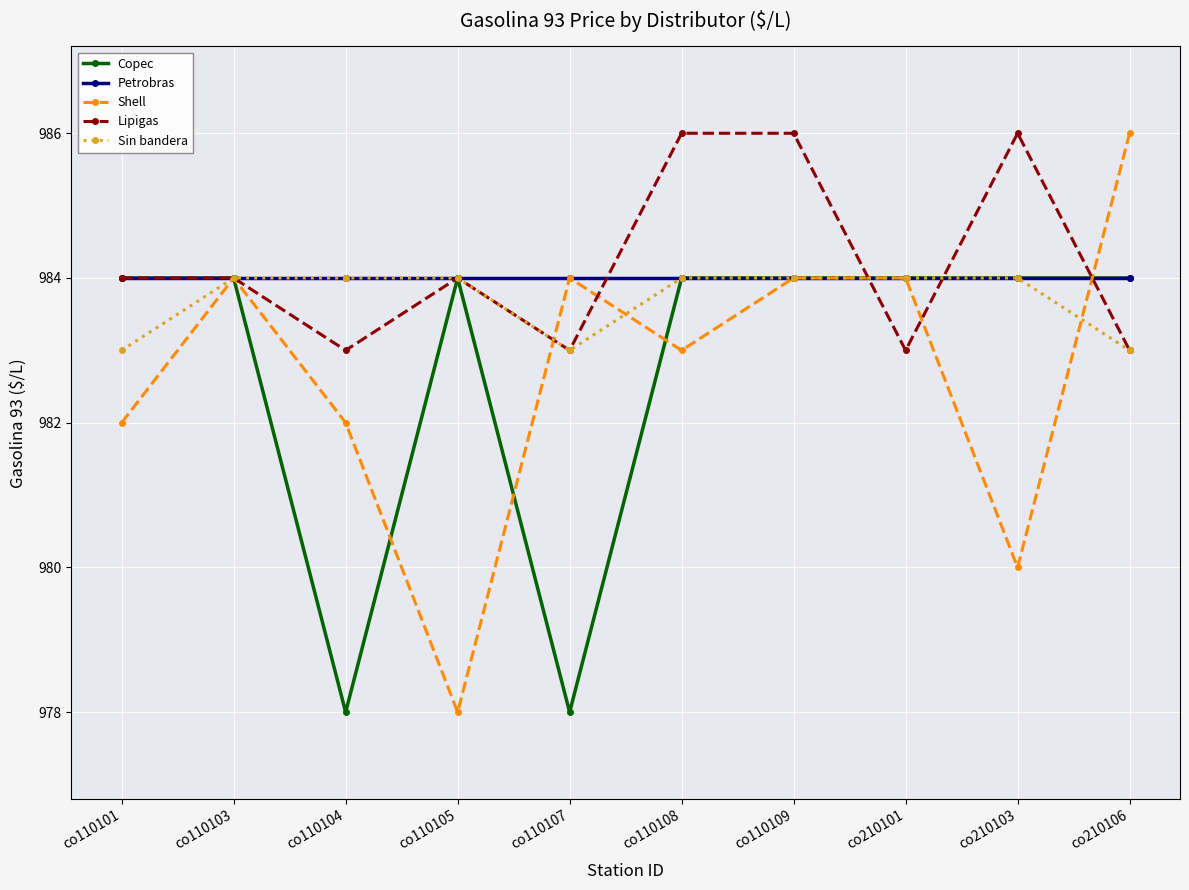

What is the smallest value displayed?

978